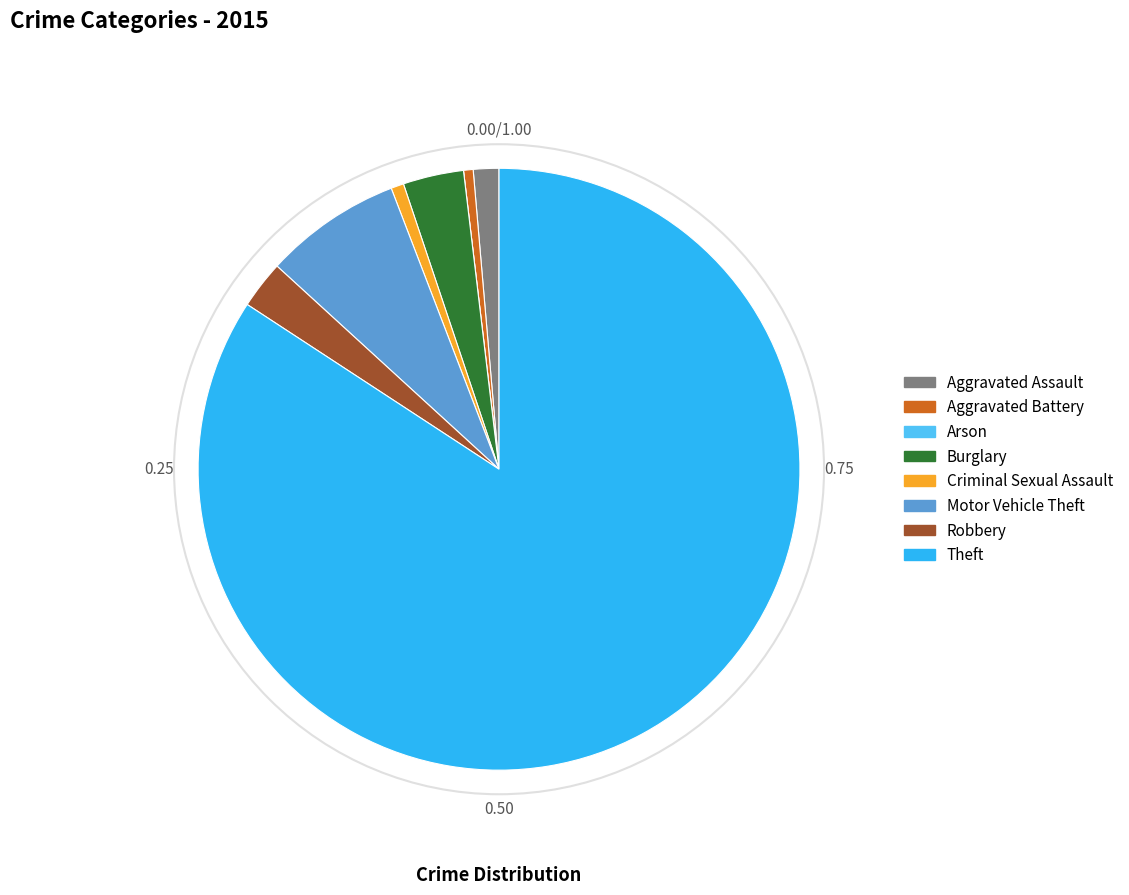

Is the sum of Aggravated Assault and Motor Vehicle Theft greater than half?

No